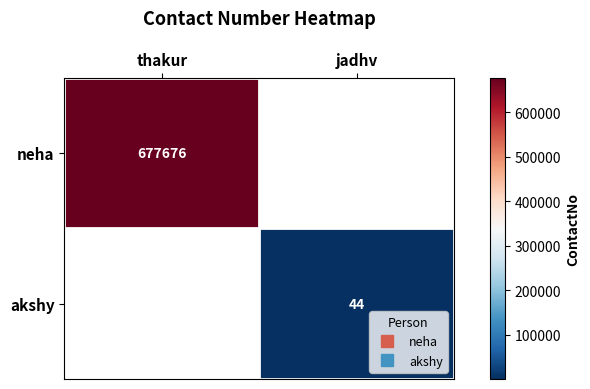

At jadhv, list the series in order from smallest to largest.

neha, akshy